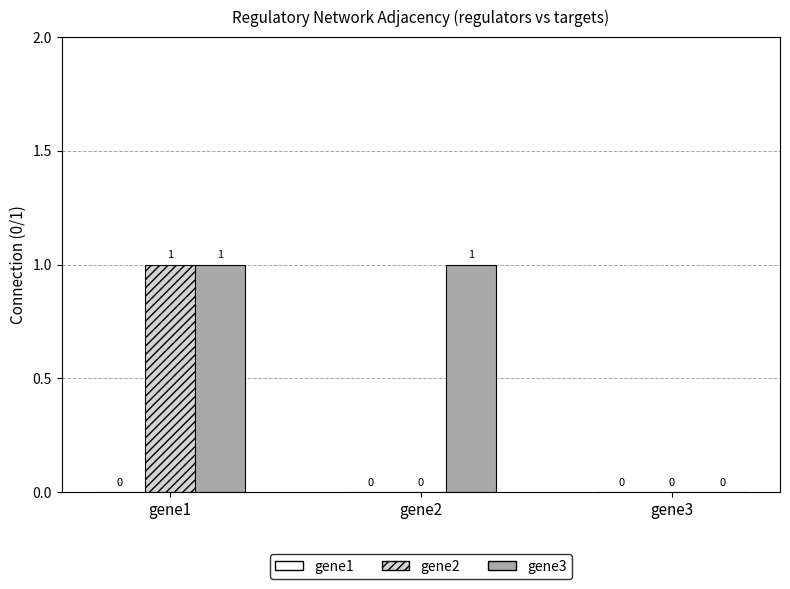

Is it true that gene3 equals 0 at gene3?

True